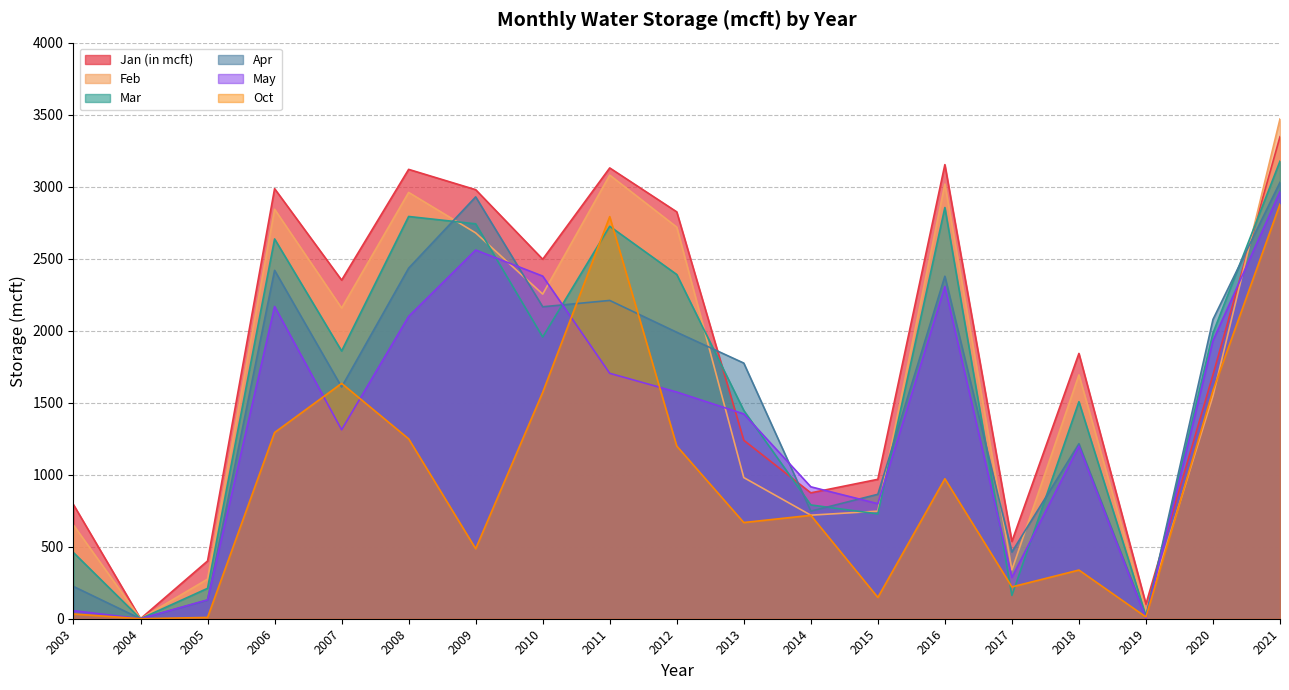

What is the difference between the highest and lowest values at 2007?

1039